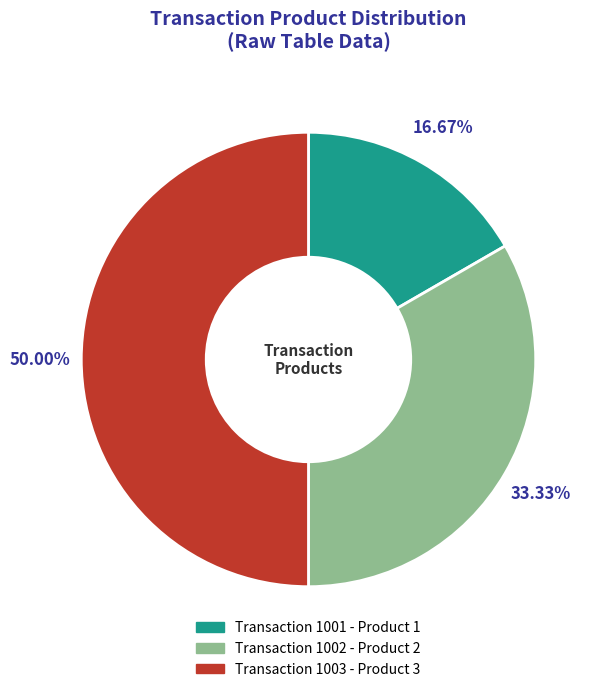

How many slices are in this pie chart?

3